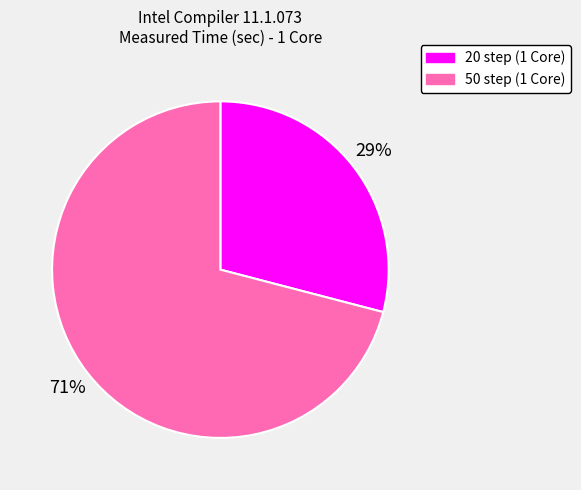

Is there any slice that represents more than half of the pie?

Yes